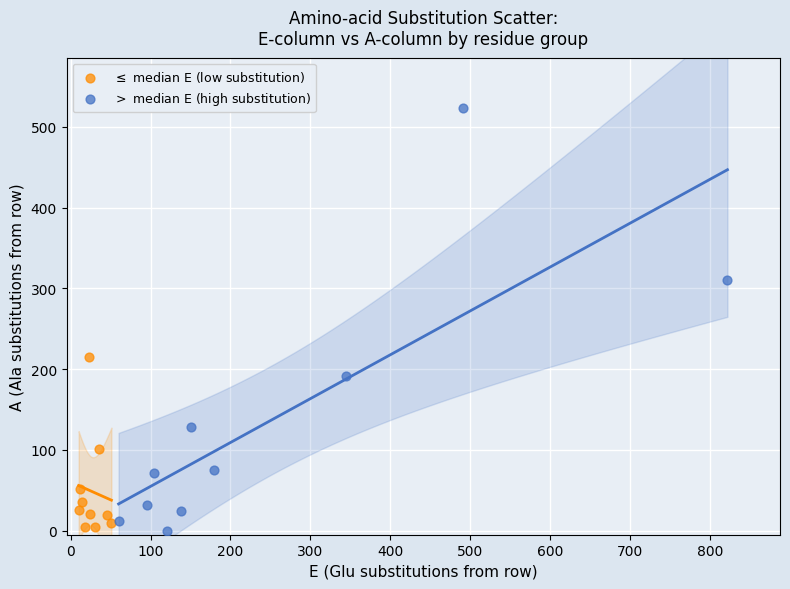

Which series contains the highest Y value?

$>$ median E (high substitution)